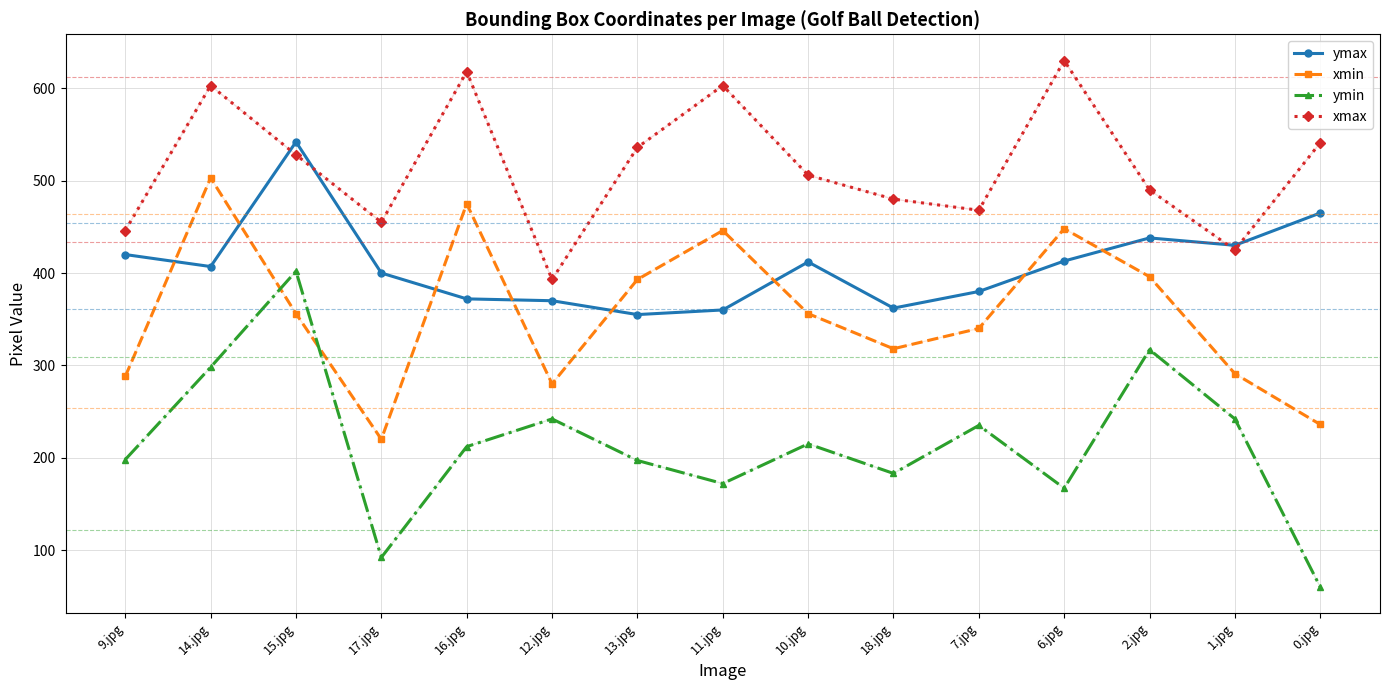

In ymax, how many points are lower than both neighbors (excluding endpoints)?

4